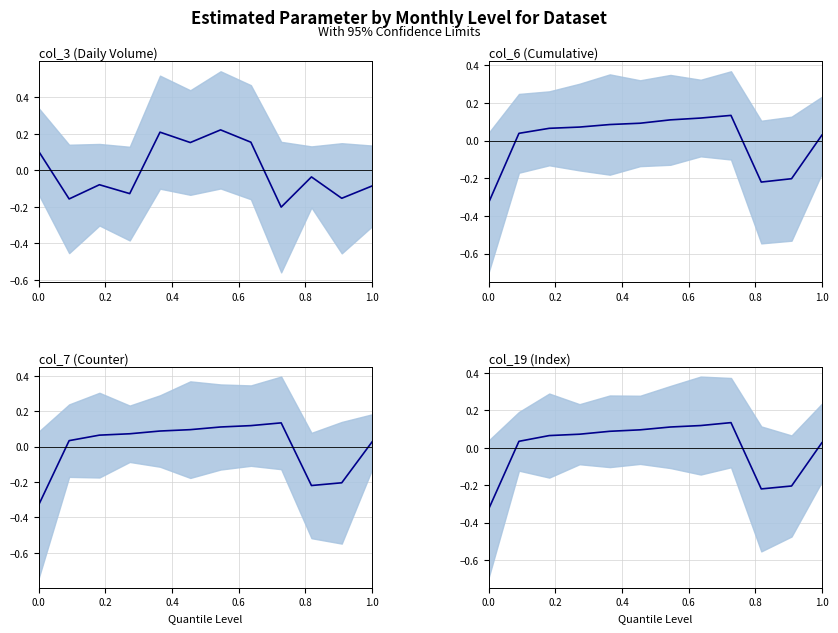

Which series has the largest total across all categories?

col_19